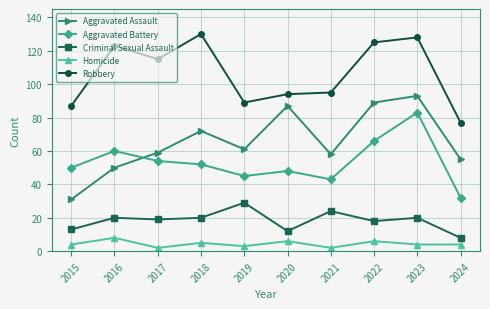

At which category does Aggravated Battery reach its first local peak?

2016